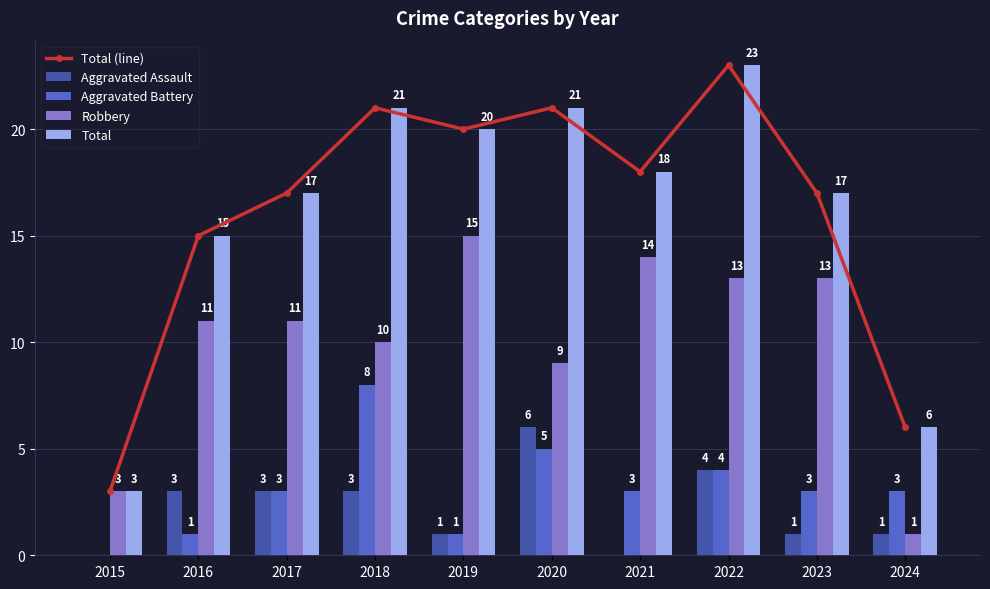

At which label is Robbery closest to 8?

2020